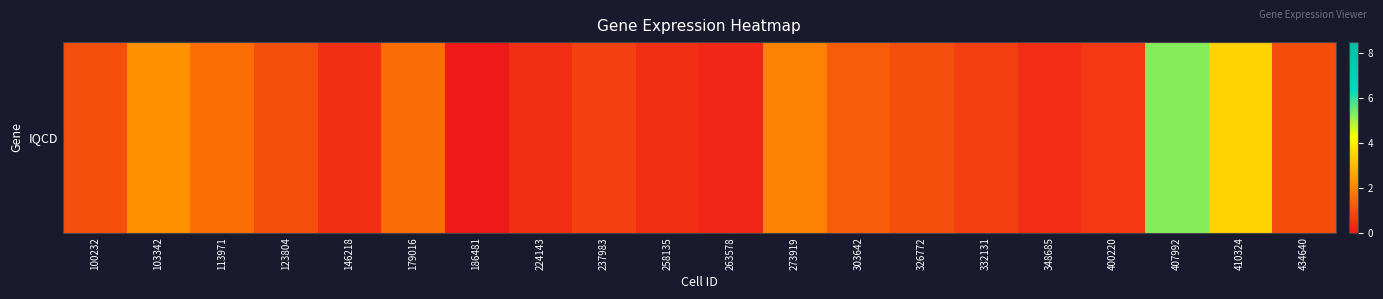

Reading left to right, what are all the values shown in this chart?

100232=1.0	103342=2.2	113971=1.6	123804=1.0	146218=0.4	179016=1.6	186481=0.0	224143=0.4	237983=0.7	258135=0.4	263578=0.3	273919=1.9	303642=1.2	326772=1.0	332131=0.7	348685=0.4	400220=0.6	407992=5.2	410324=3.4	434640=1.0